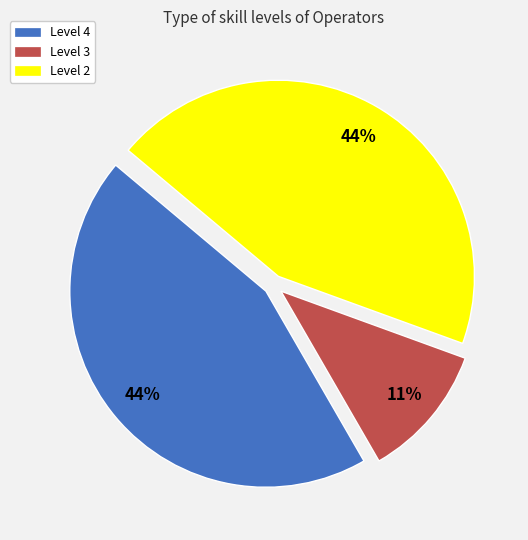

Is the sum of Level 3 and Level 4 greater than half?

Yes